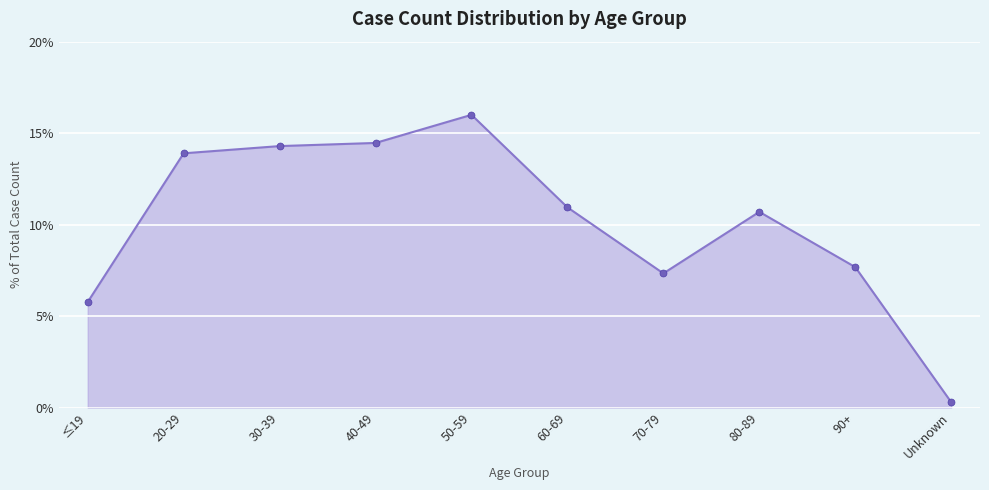

At which category does the chart reach its minimum across all series?

Unknown